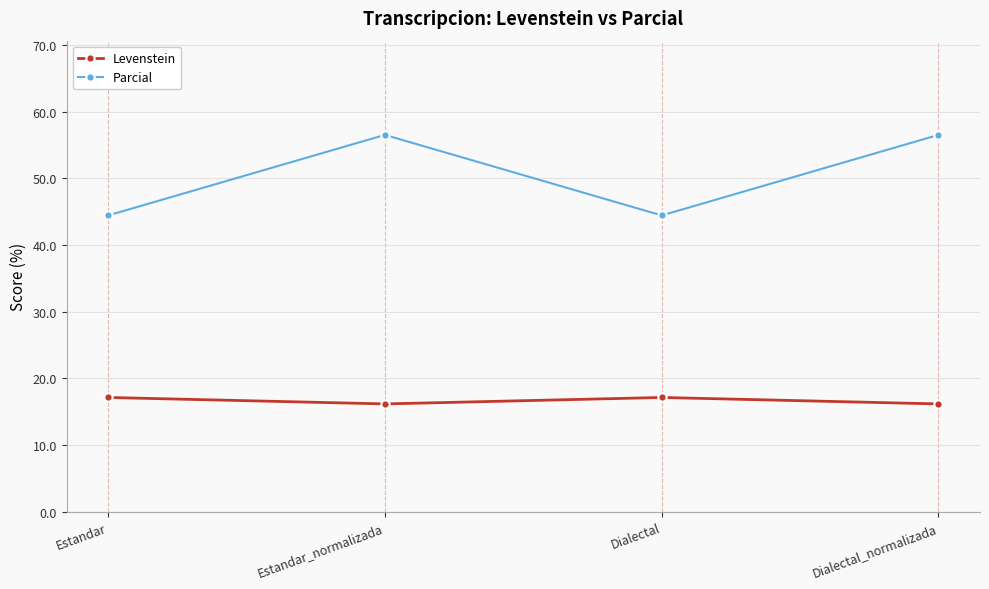

What is the maximum value shown in the chart?

56.5